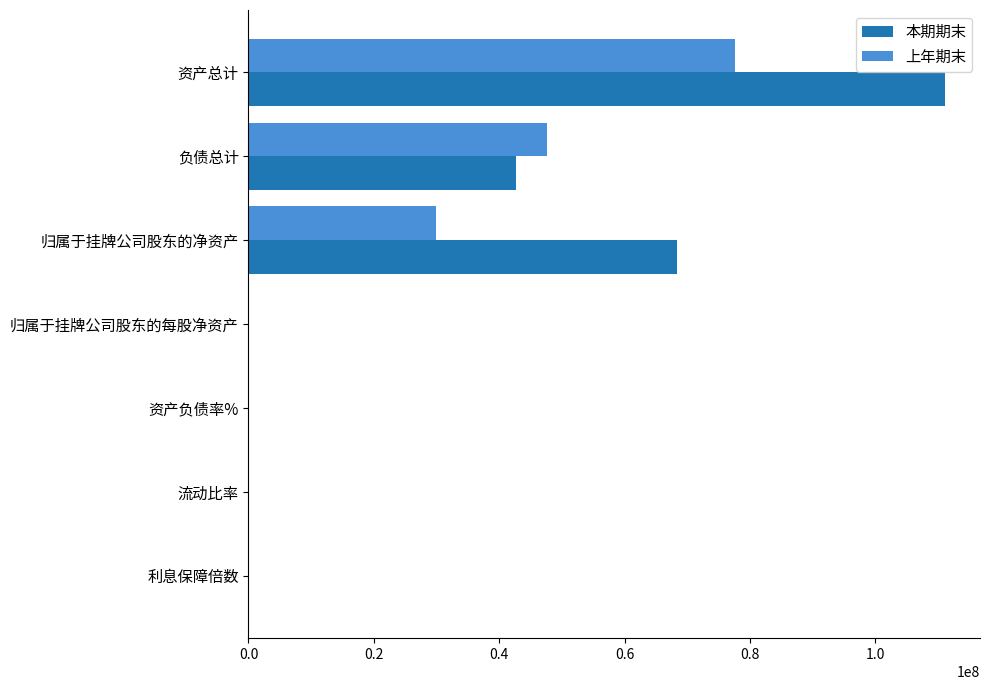

Which series changed the most between 资产总计 and 利息保障倍数?

本期期末